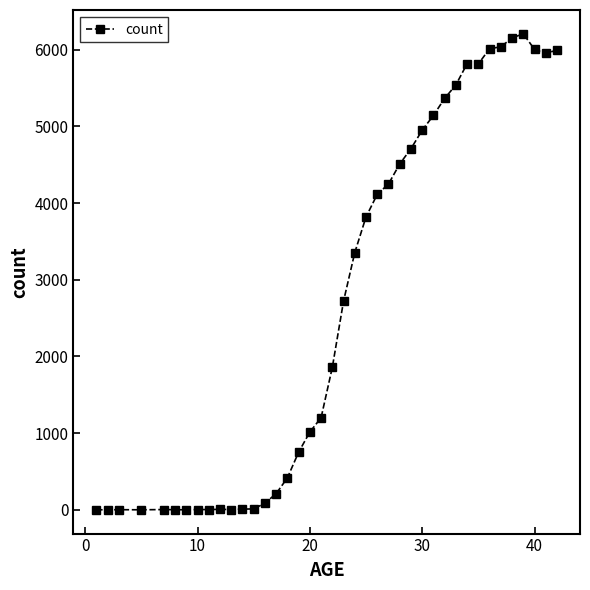

What is the greatest value displayed?

6206